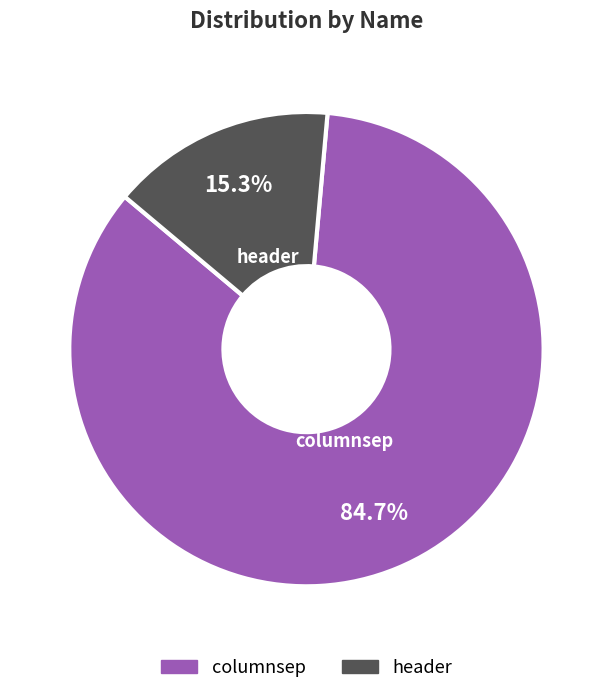

Which has a higher value, columnsep or header?

columnsep